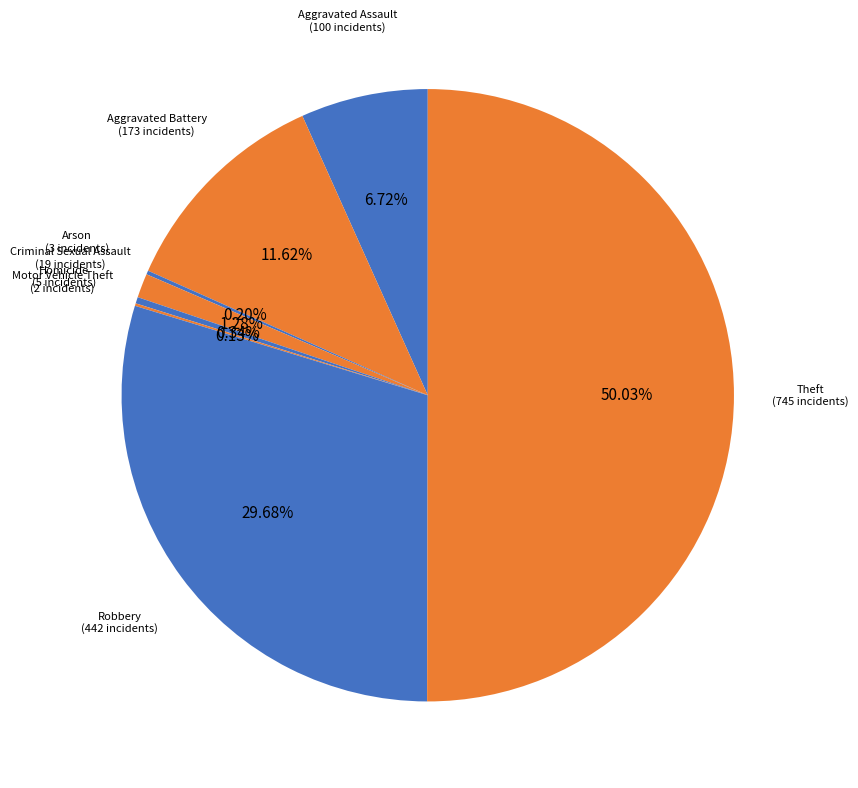

What is the majority slice?

Theft